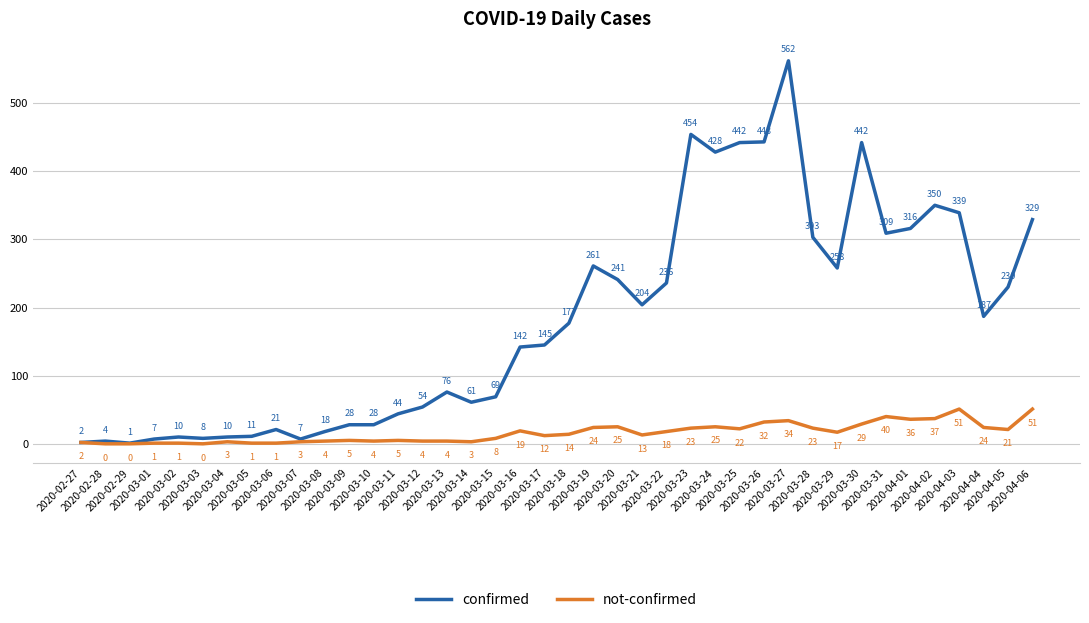

List the series in order of their overall mean, highest first.

confirmed, not-confirmed